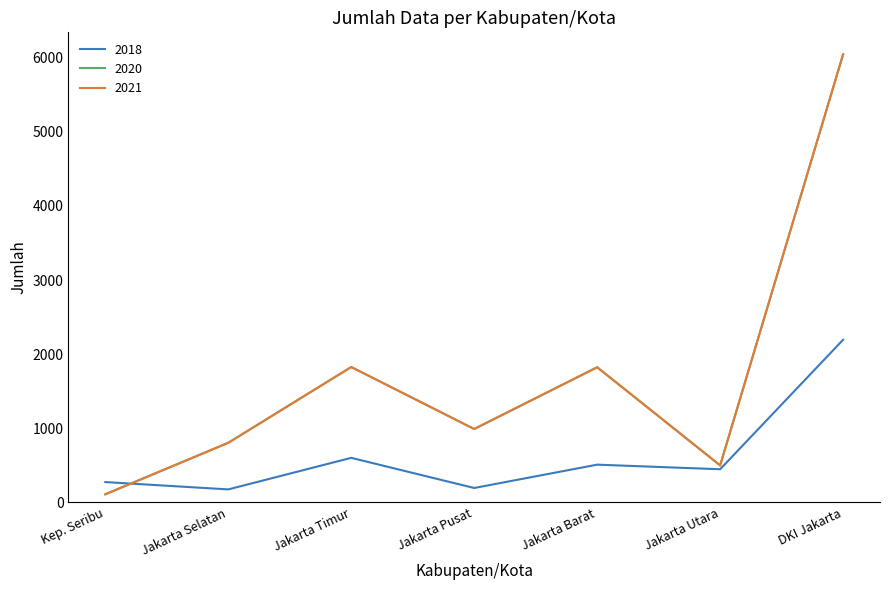

At which category does 2021 reach its first local valley?

Jakarta Pusat